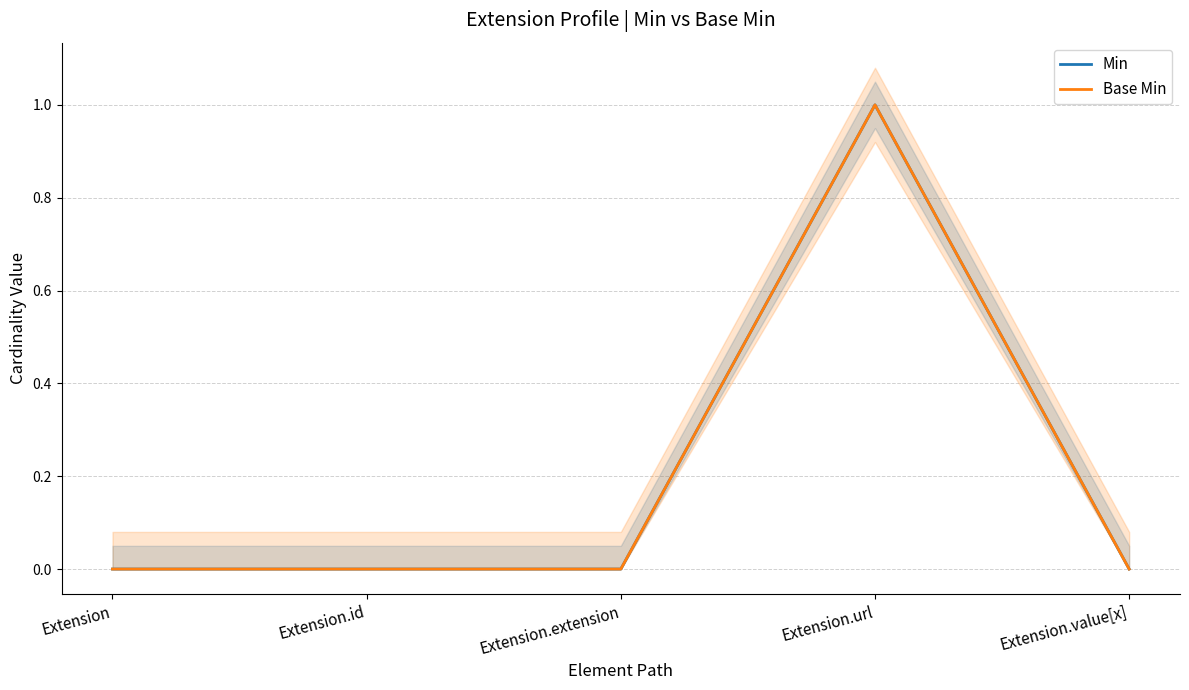

What is the label of the 3rd point from the right?

Extension.extension